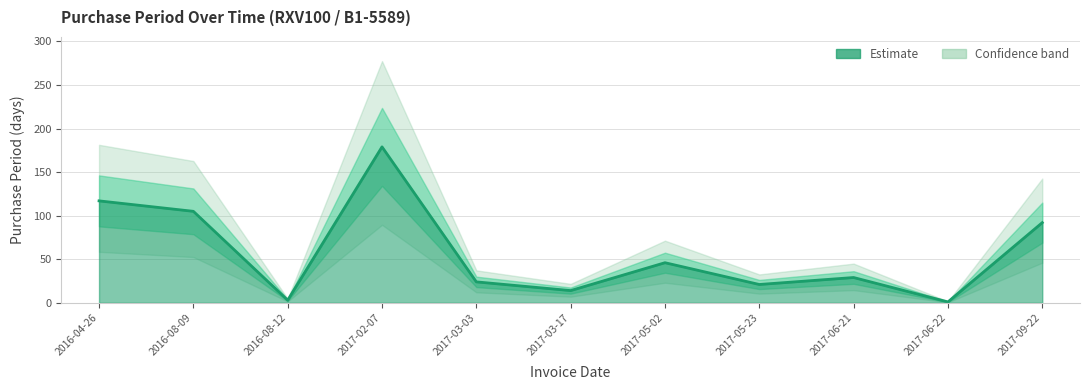

How many lines are shown in the chart?

1